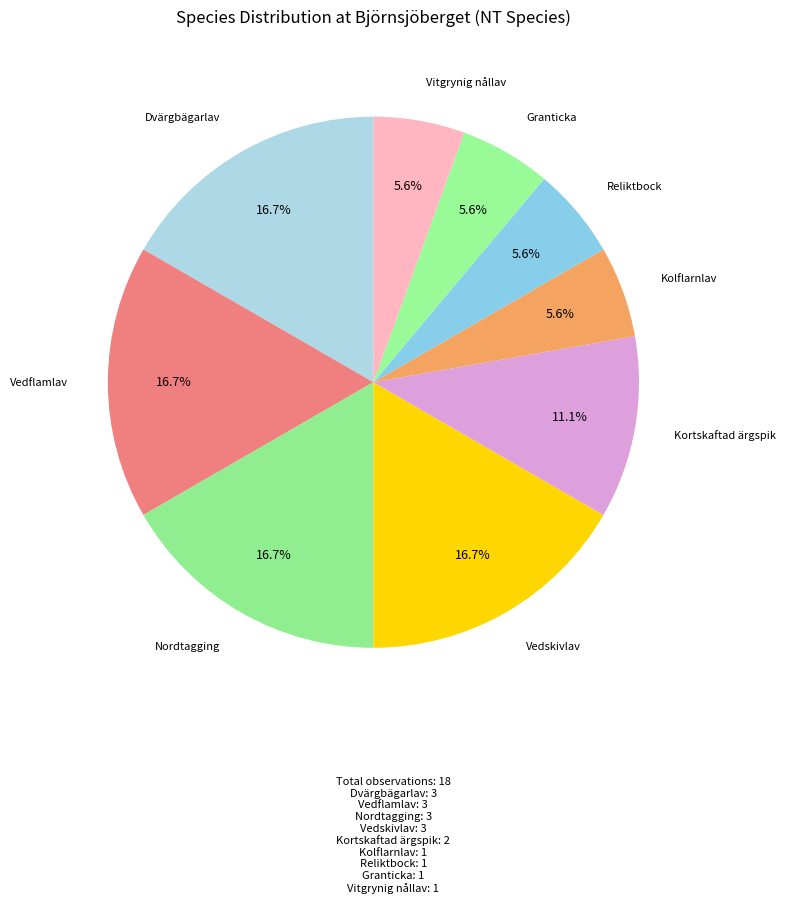

What is the largest slice in the pie chart?

Dvärgbägarlav